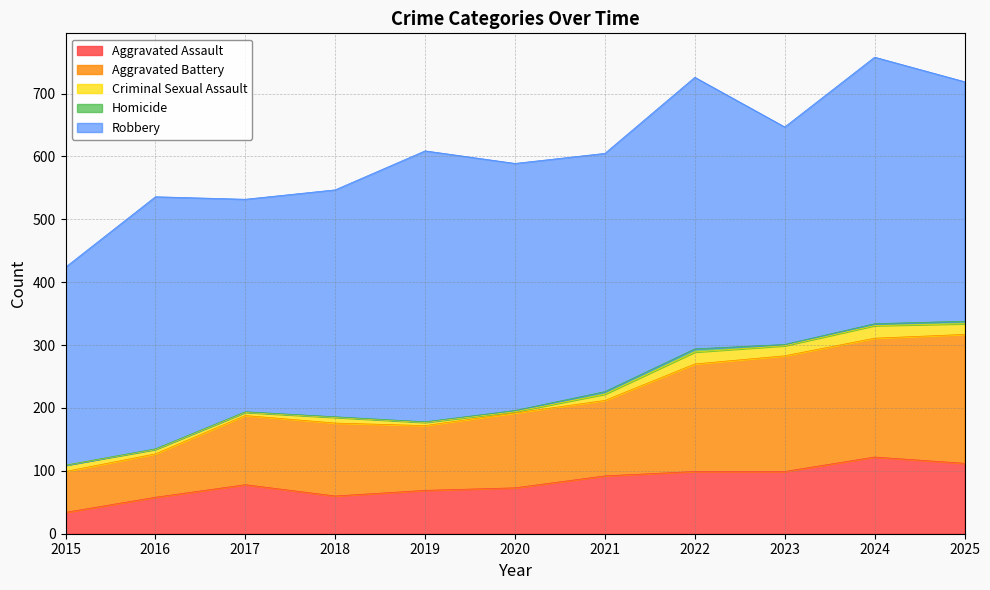

Where is Homicide nearest to the value 2?

2020